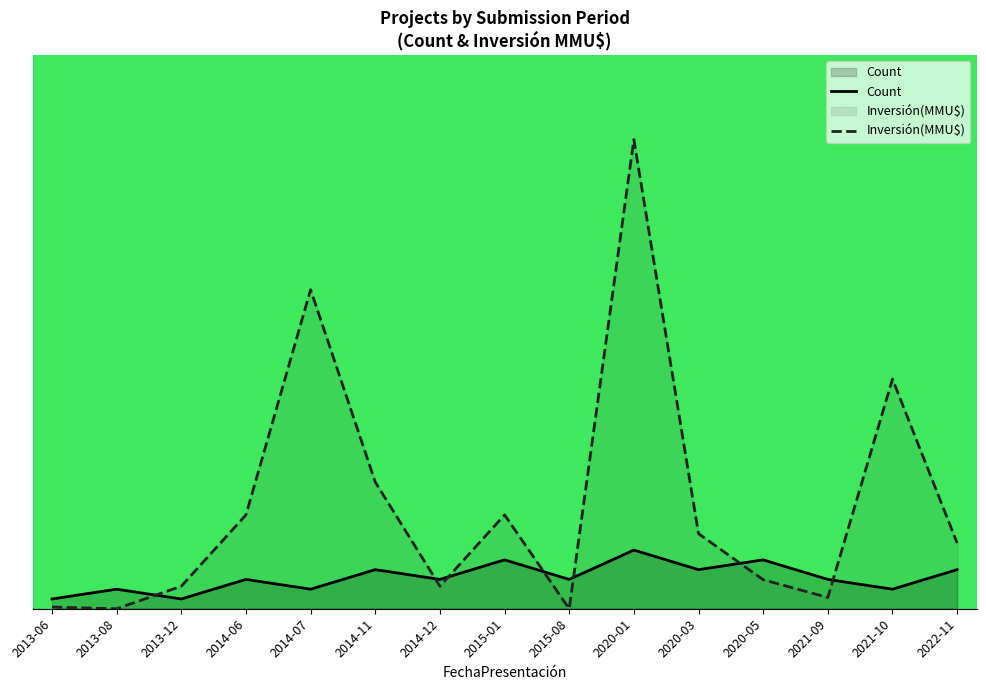

What is the maximum value for Inversión(MMU$)?

48.0